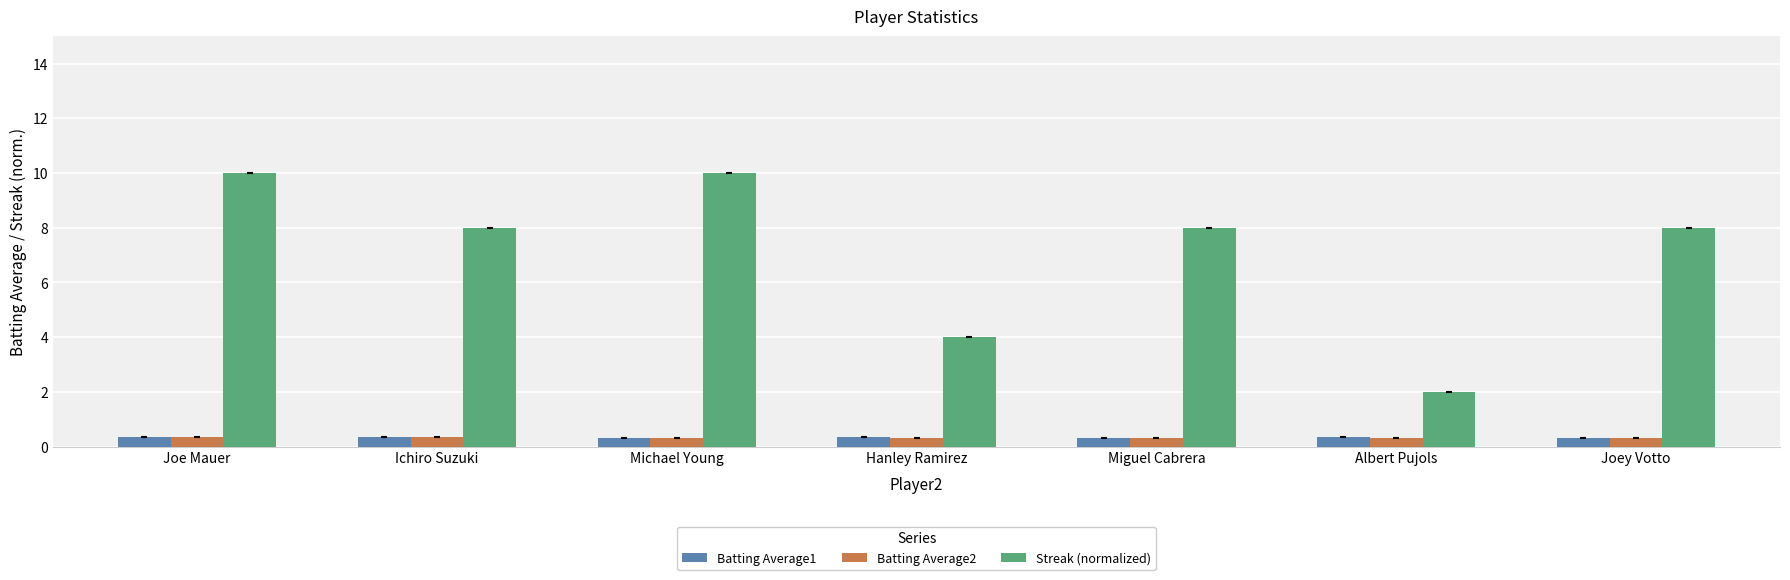

Read the Streak (normalized) value at Miguel Cabrera.

8.0